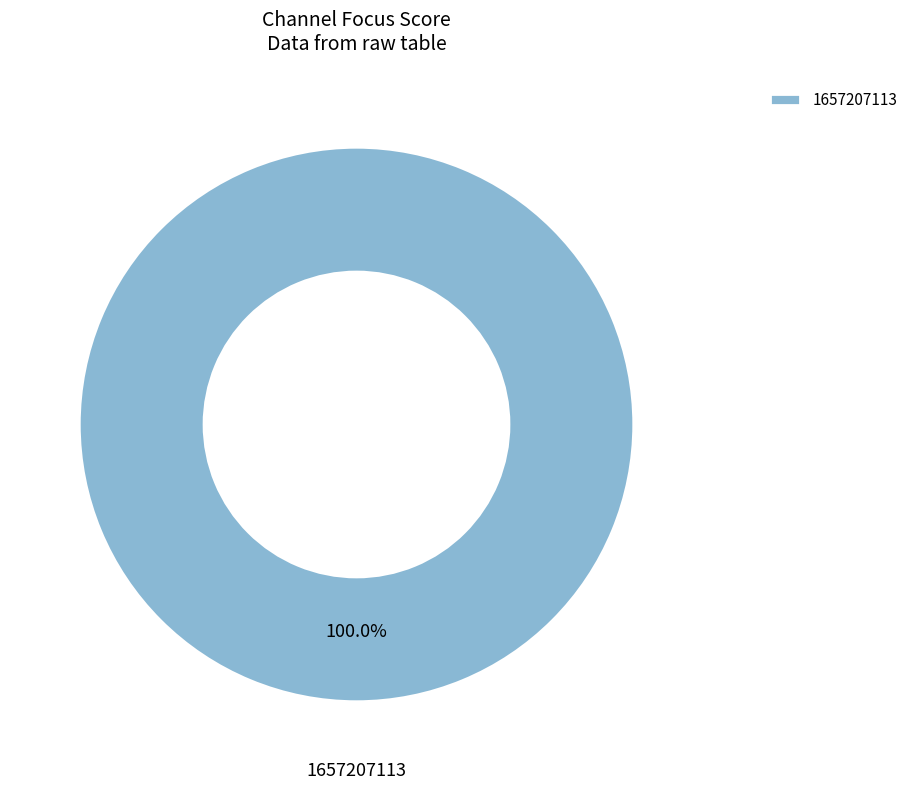

Rank the categories by value from lowest to highest.

1657207113